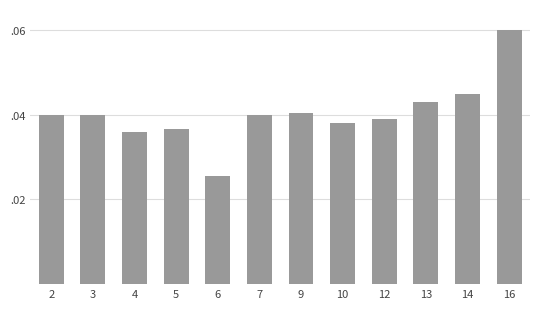

Does the chart contain any negative values?

No